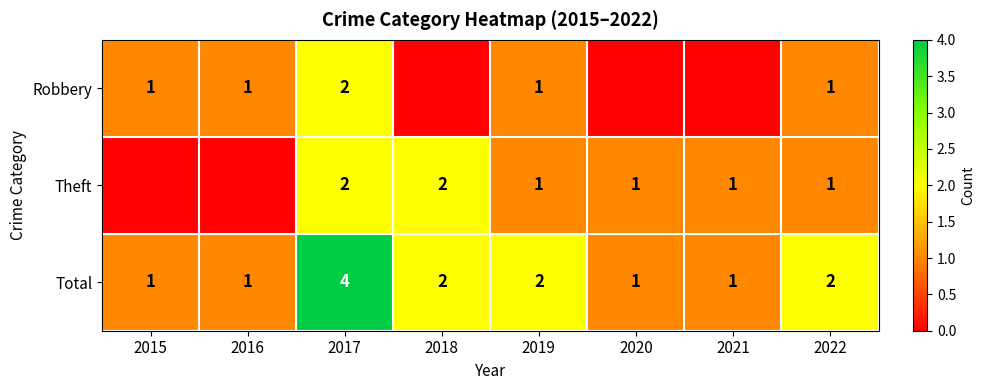

The value of Total at 2018 is 0. True or false?

False